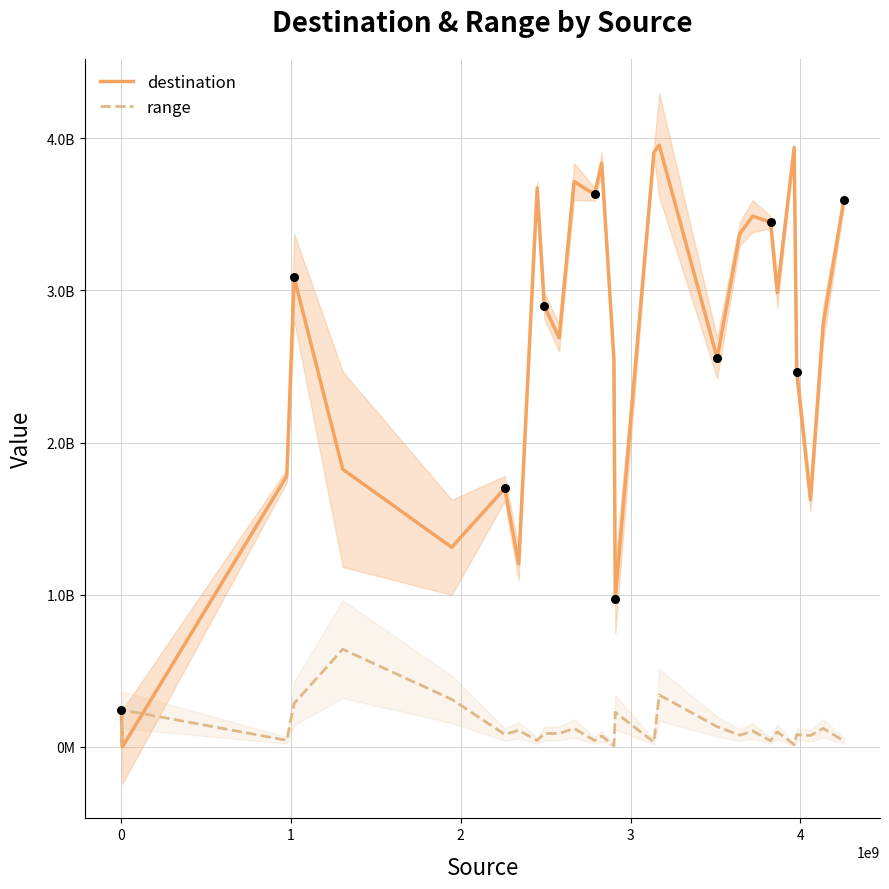

Which series reaches the minimum Y coordinate?

destination